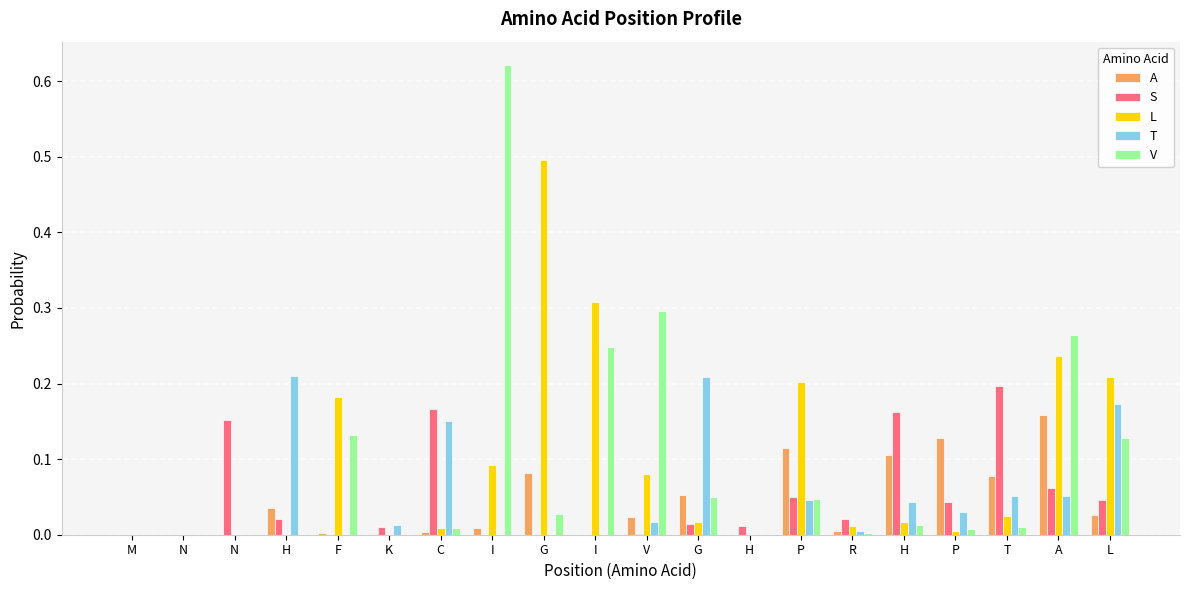

Does the chart contain stacked bars?

No